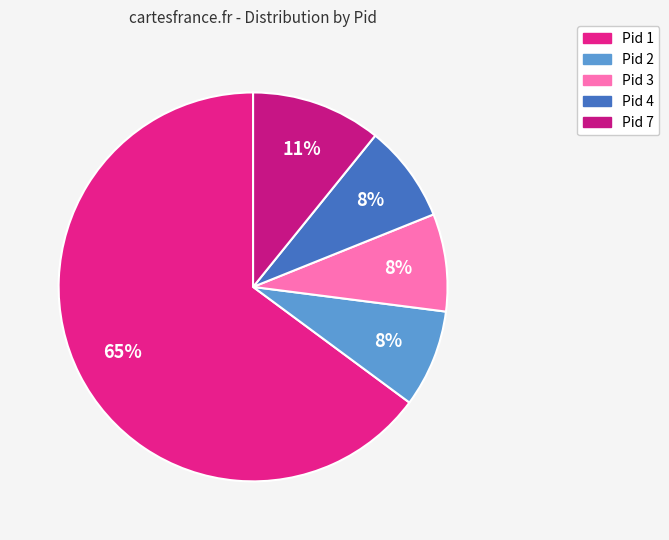

How many segments does this pie chart have?

5